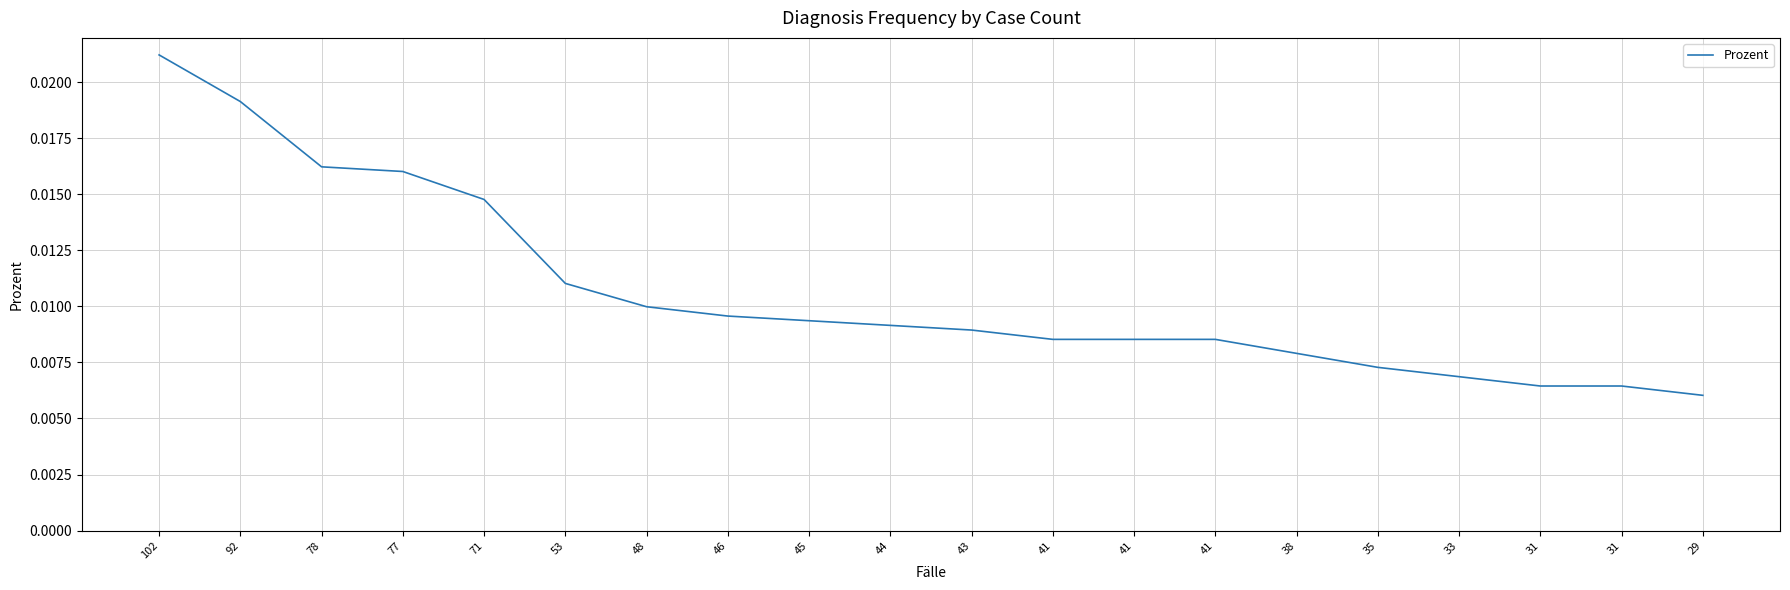

Between 48 and 33, which is larger?

48